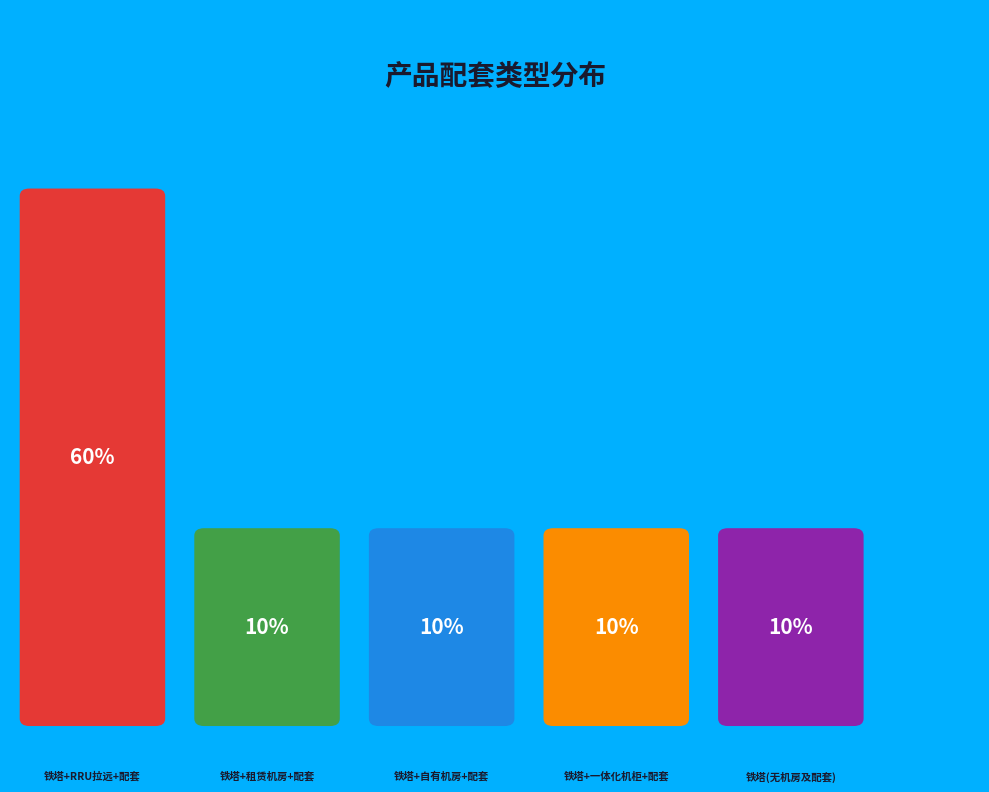

To the nearest percent, what portion does 铁塔(无机房及配套) represent?

10%